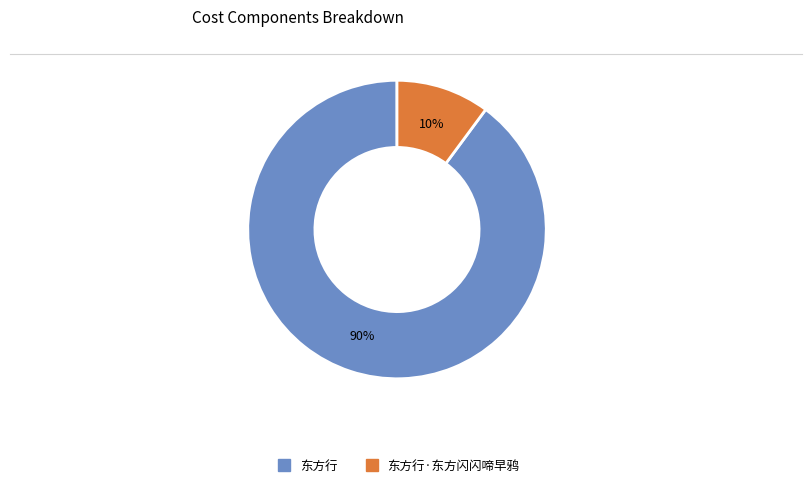

To the nearest percent, what is the difference between the largest and smallest slice percentages?

80%